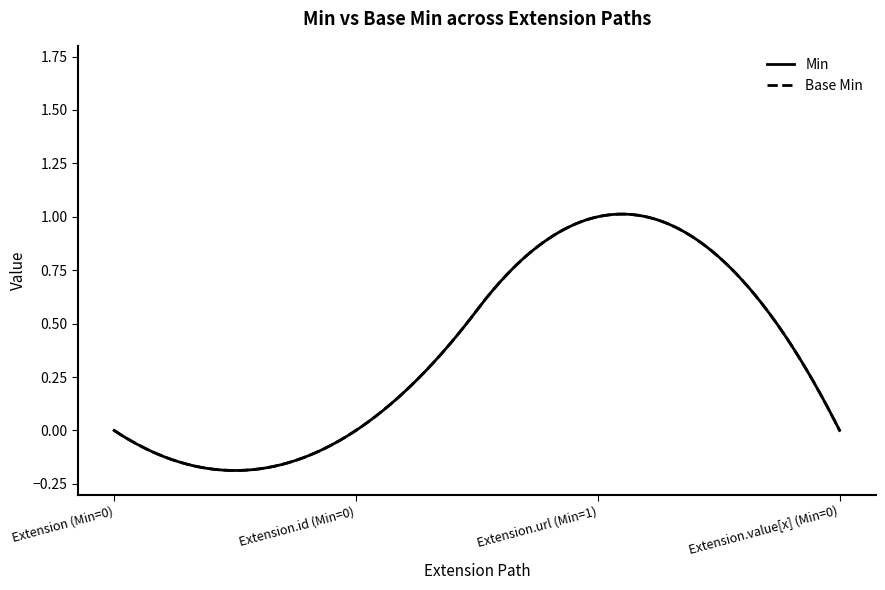

Does the chart have visible grid lines?

No